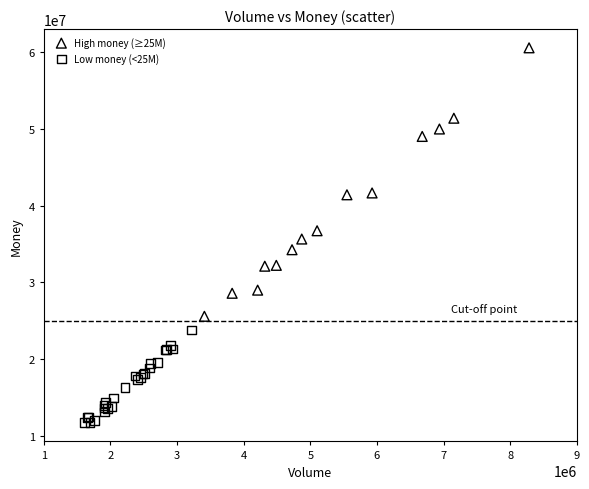

Which series has the widest spread of Y values?

High money (≥25M)